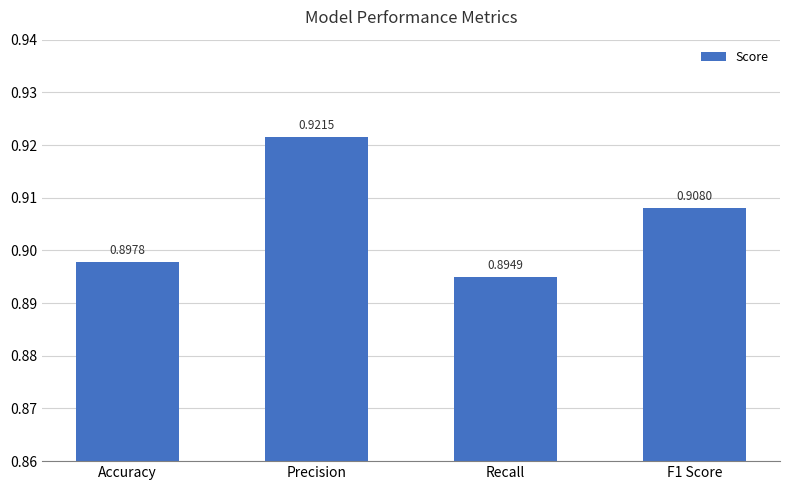

Is it true that the value at Precision is 0.6?

False